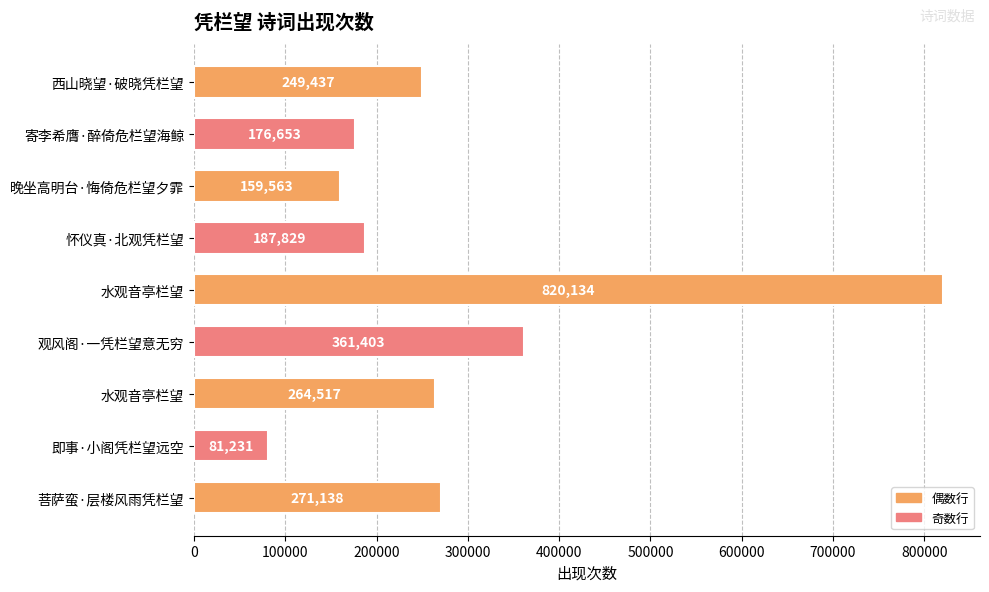

What is the minimum value shown in the chart?

81231